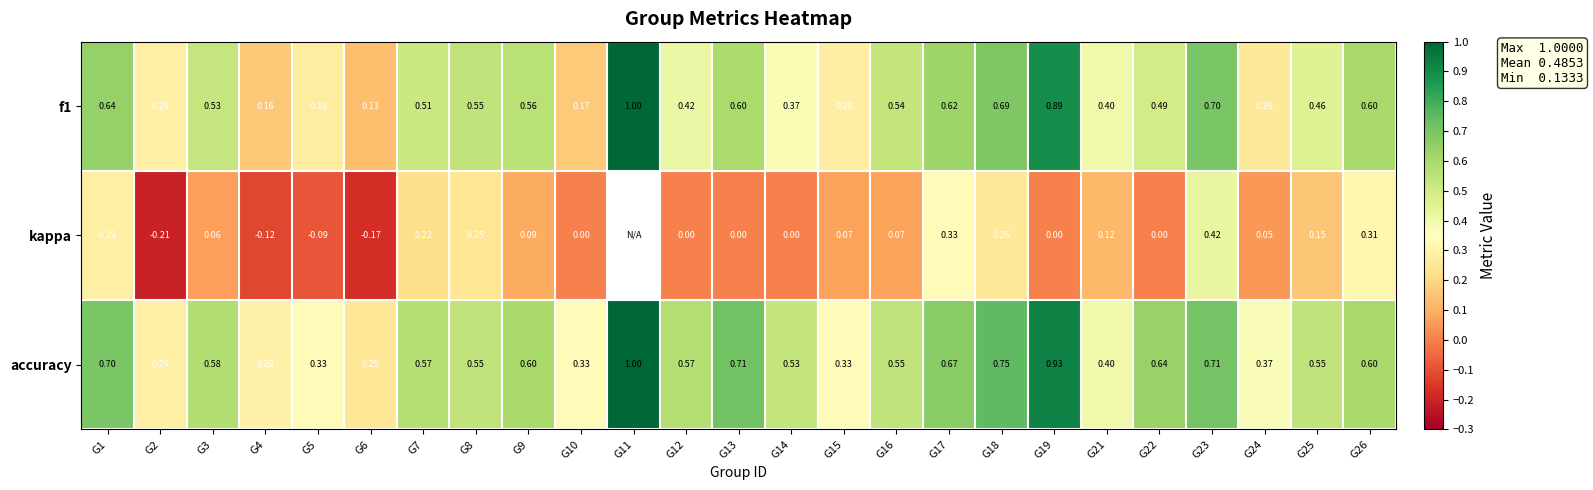

Is the value of accuracy at G12 greater than the value of f1 at G17?

No